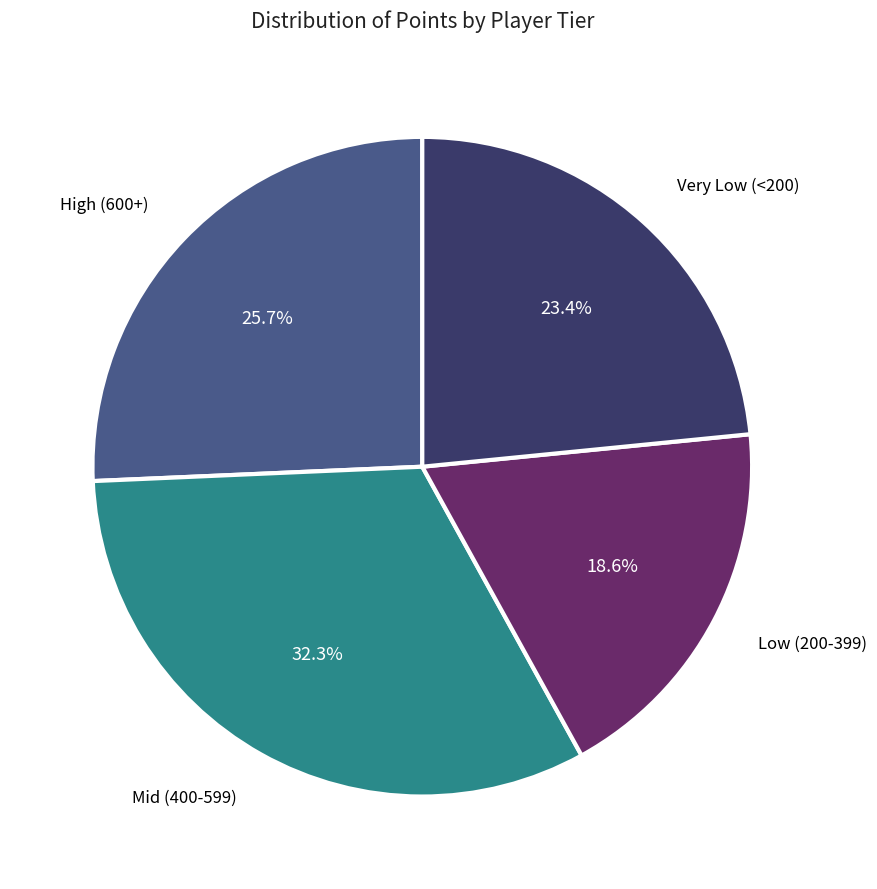

Does any single category account for the majority?

No